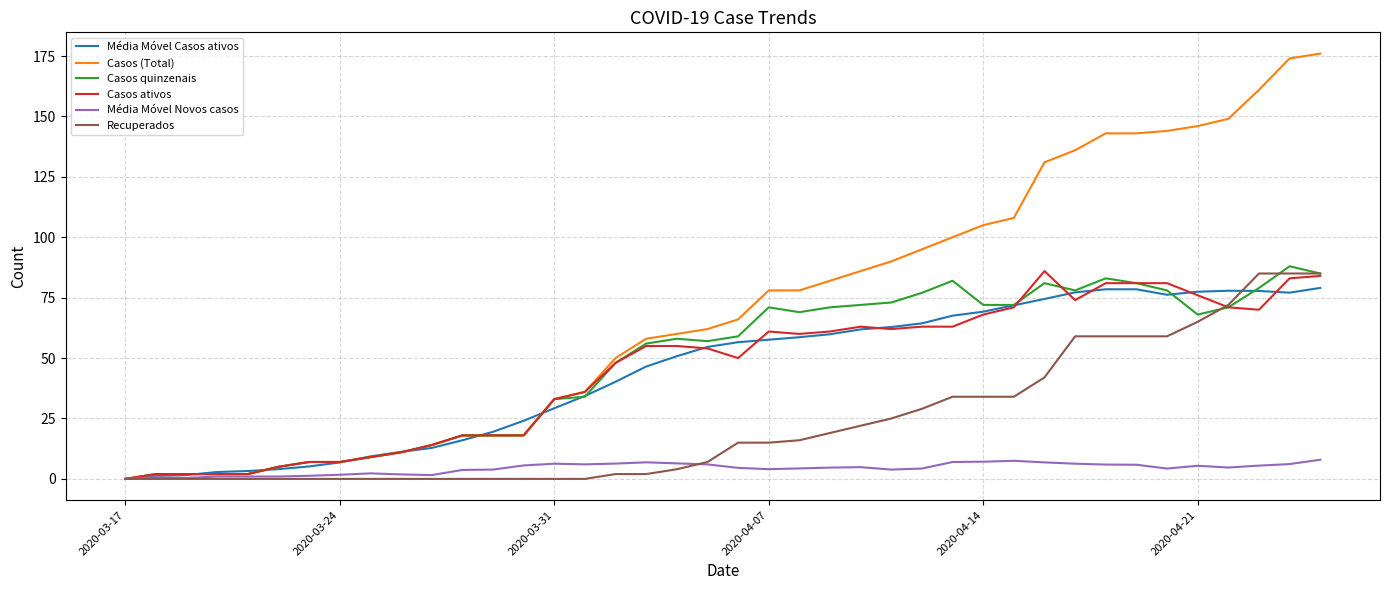

Which series has the largest total across all categories?

Casos (Total)